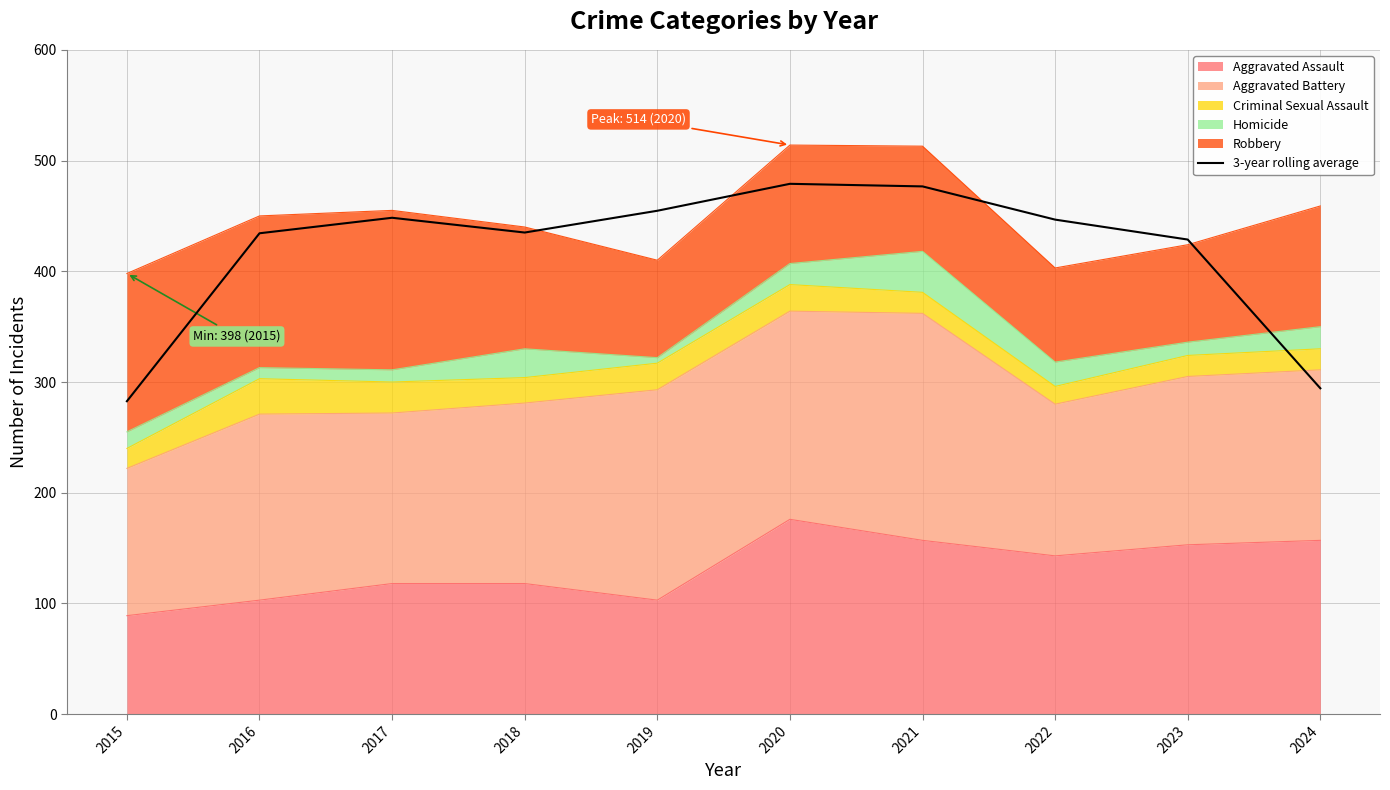

At which label is the value closest to 380?

2023